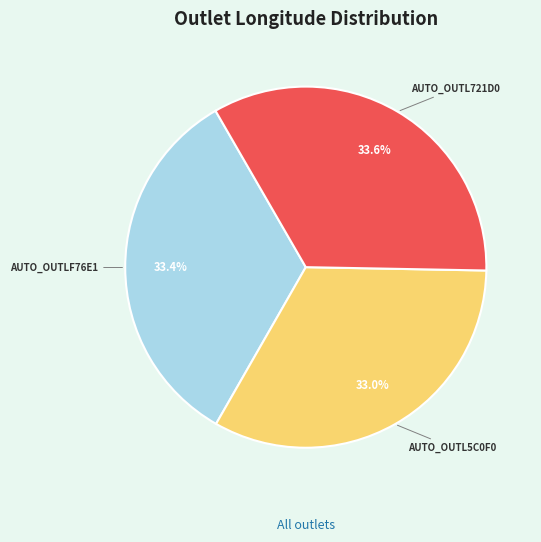

To the nearest percent, what is the average slice percentage?

33%